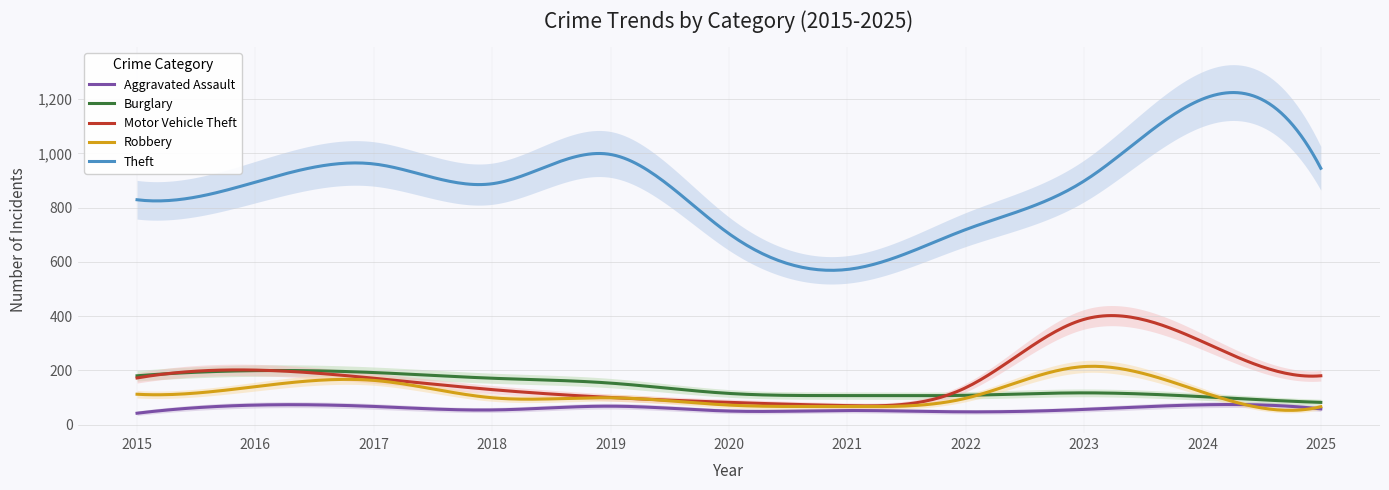

Where is the first local minimum for Motor Vehicle Theft?

2021